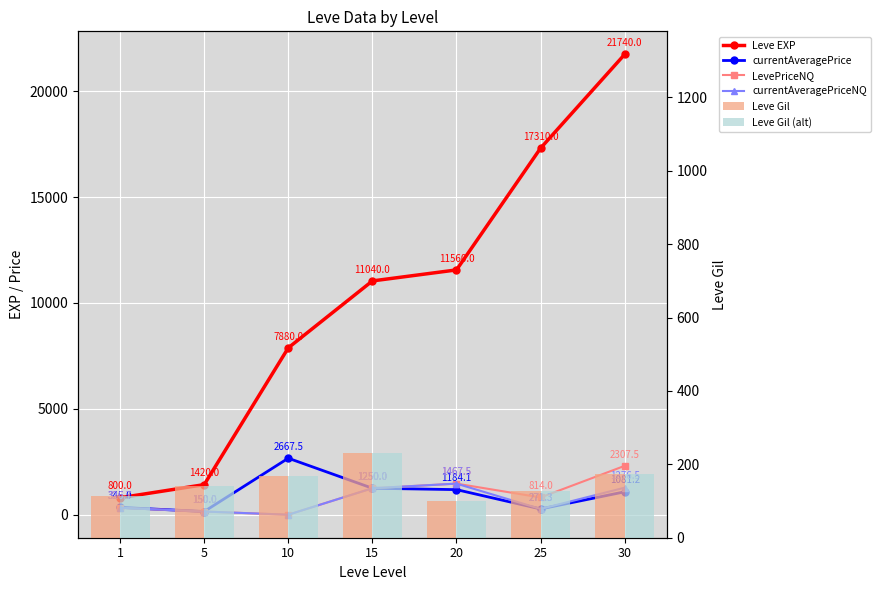

What is the lowest value of the Leve Gil series?

101.0